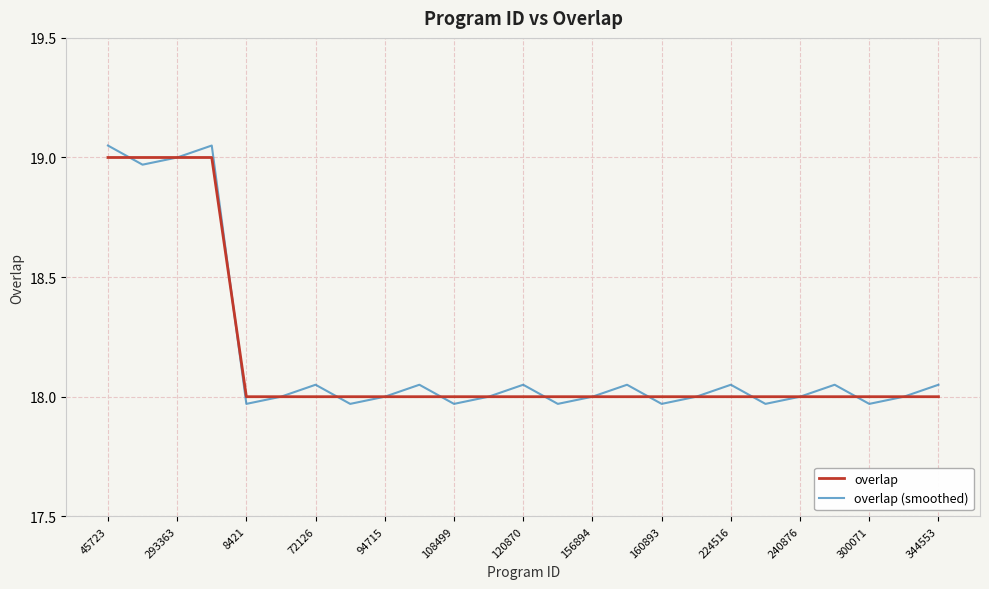

Which series has the widest spread of values?

overlap (smoothed)